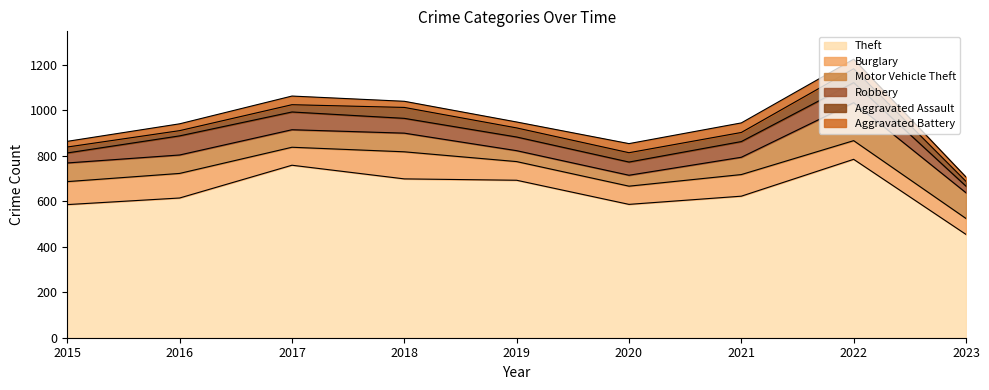

Which series changed the most between 2016 and 2022?

Theft